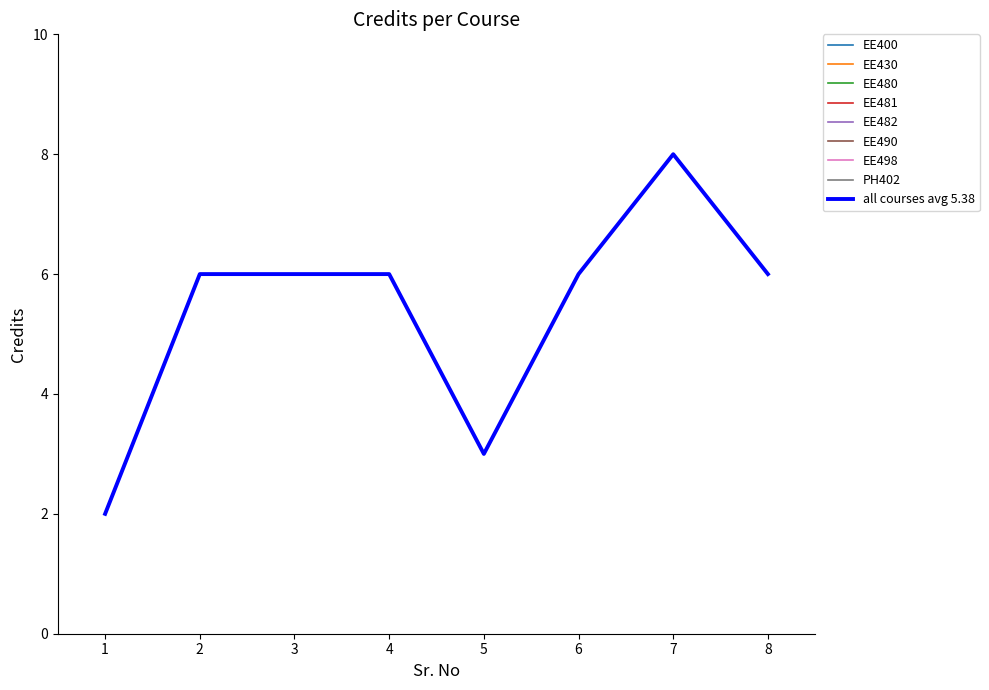

What is the difference between the maximum and minimum values?

6